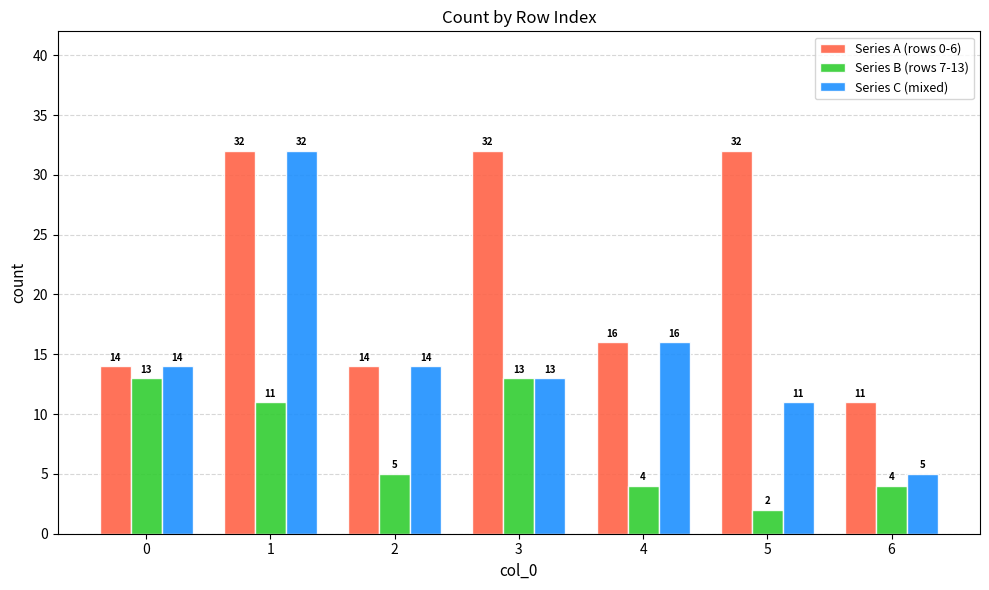

Reading left to right, list all the values displayed in this chart.

Series A (rows 0-6): 0=14	1=32	2=14	3=32	4=16	5=32	6=11
Series B (rows 7-13): 0=13	1=11	2=5	3=13	4=4	5=2	6=4
Series C (mixed): 0=14	1=32	2=14	3=13	4=16	5=11	6=5